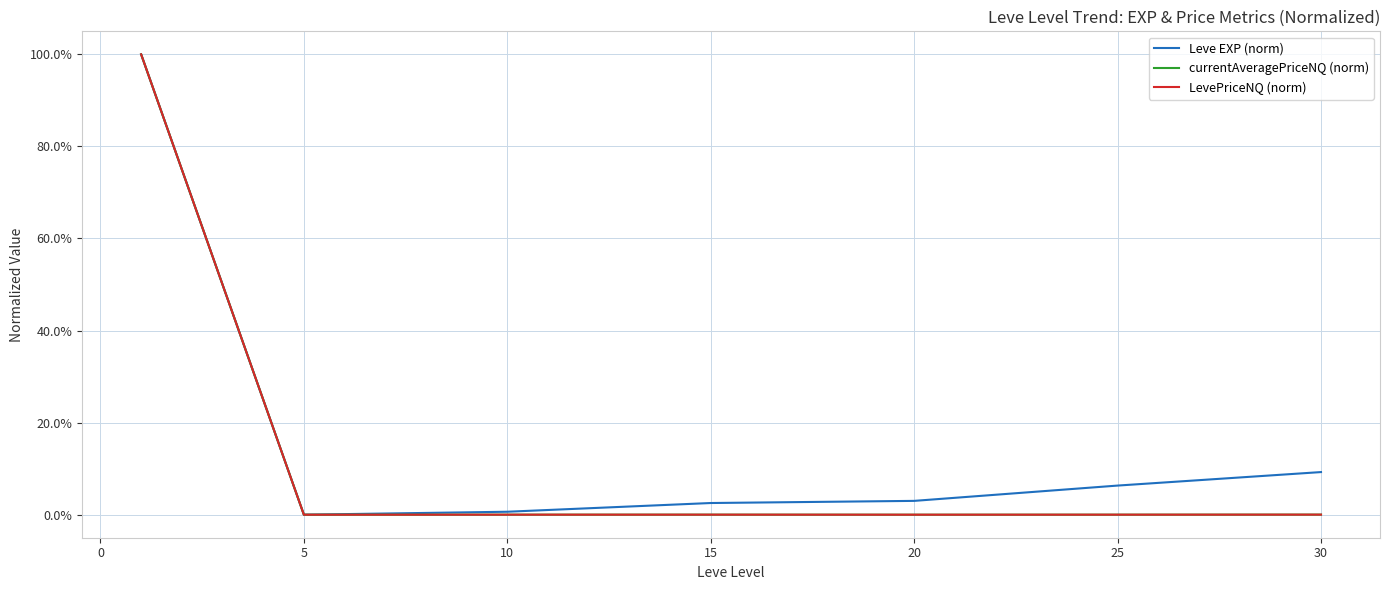

Which series has the largest range (max minus min)?

Leve EXP (norm)